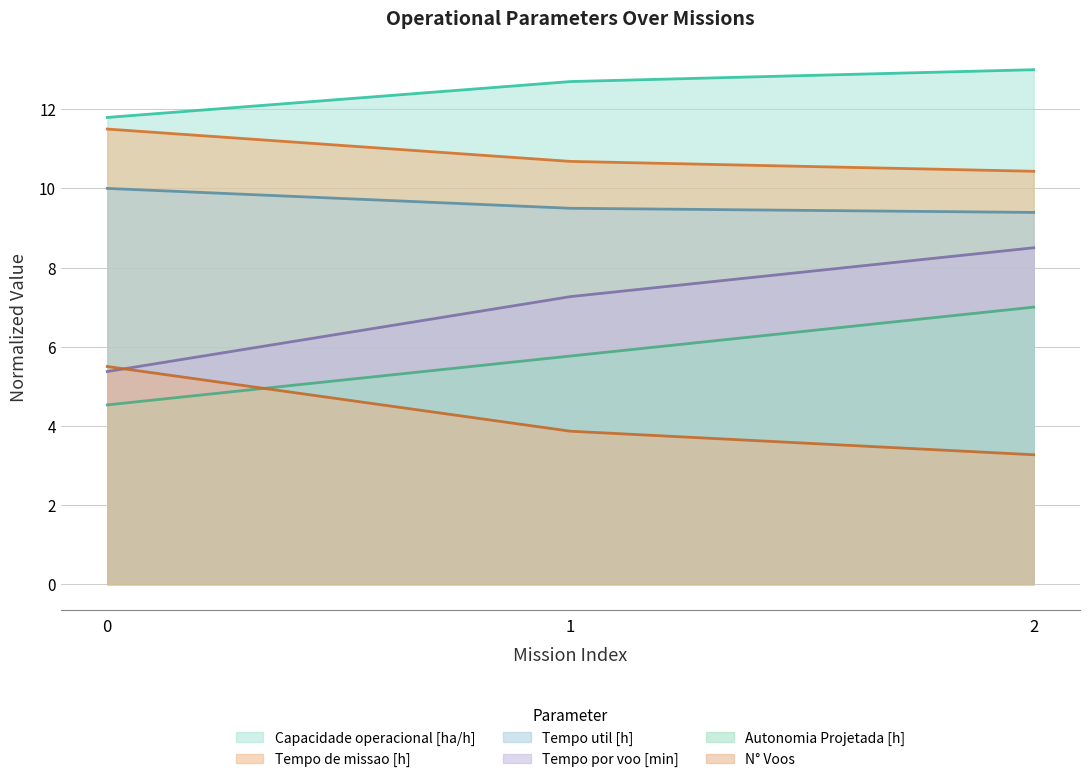

Which series has the largest total across all categories?

Capacidade operacional [ha/h]